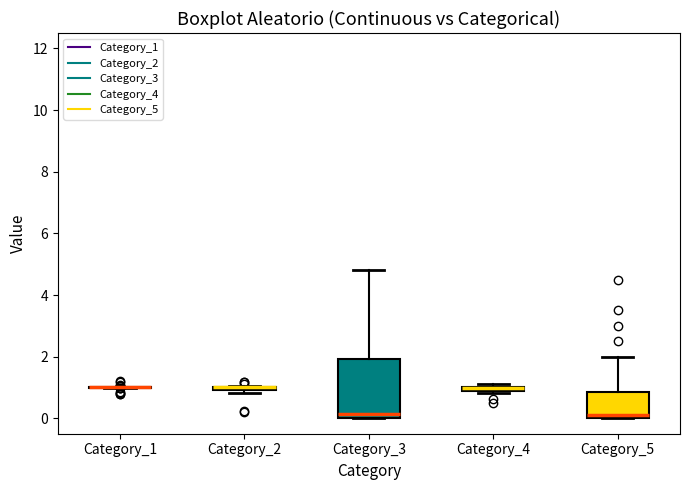

Where is the upper edge of the box for Category_4 on the y-axis? The values are not printed on the chart, so give them approximately, as read against the axis.

1.0